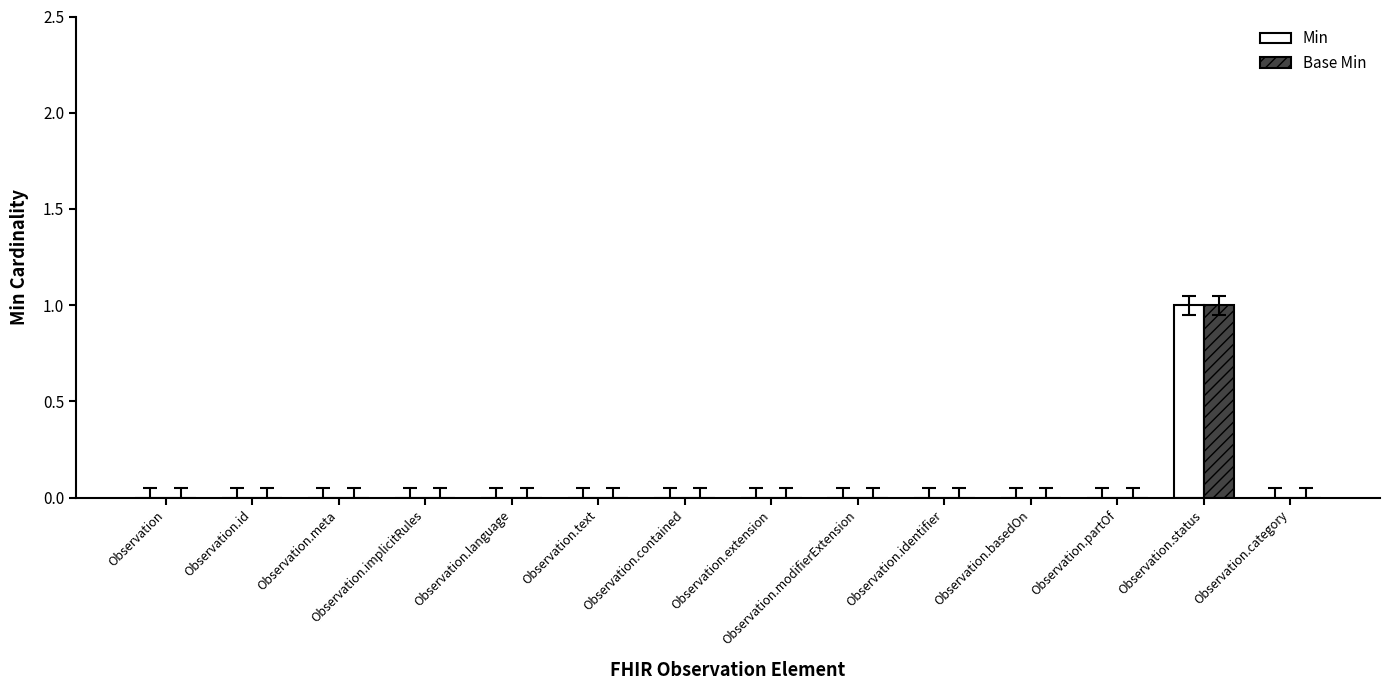

Count the number of categories in the chart.

14